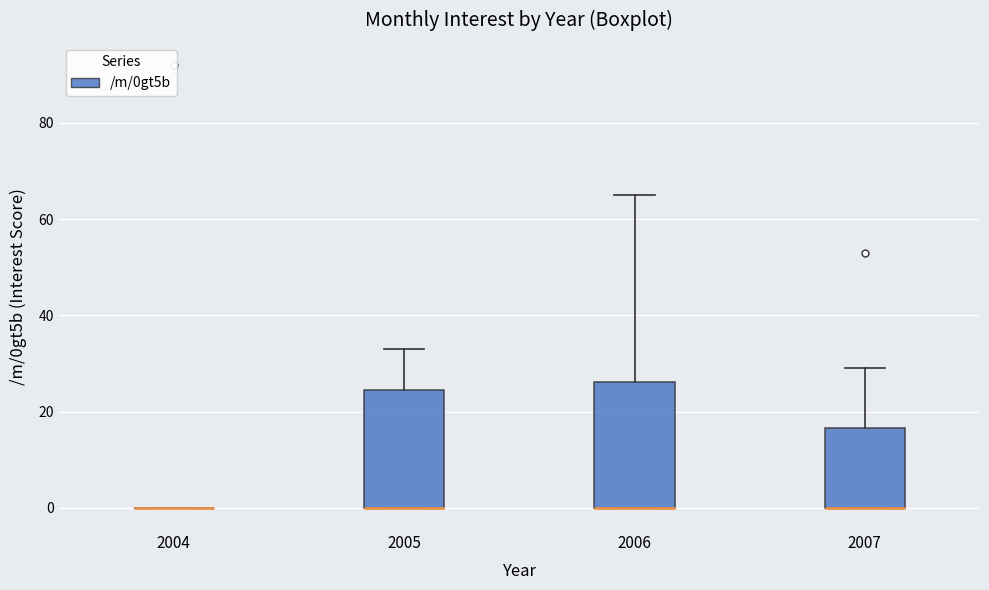

Reading left to right, read every box against the y-axis: the position of its median line, the range the box covers, and the ends of its whiskers. The values are not printed on the chart, so give them approximately, as read against the axis.

2004: box collapsed to a line at 0, whiskers 0 to 0
2005: median 0 (drawn on the box's lower edge), box 0 to 24, whiskers 0 to 34
2006: median 0 (drawn on the box's lower edge), box 0 to 26, whiskers 0 to 66
2007: median 0 (drawn on the box's lower edge), box 0 to 16, whiskers 0 to 30